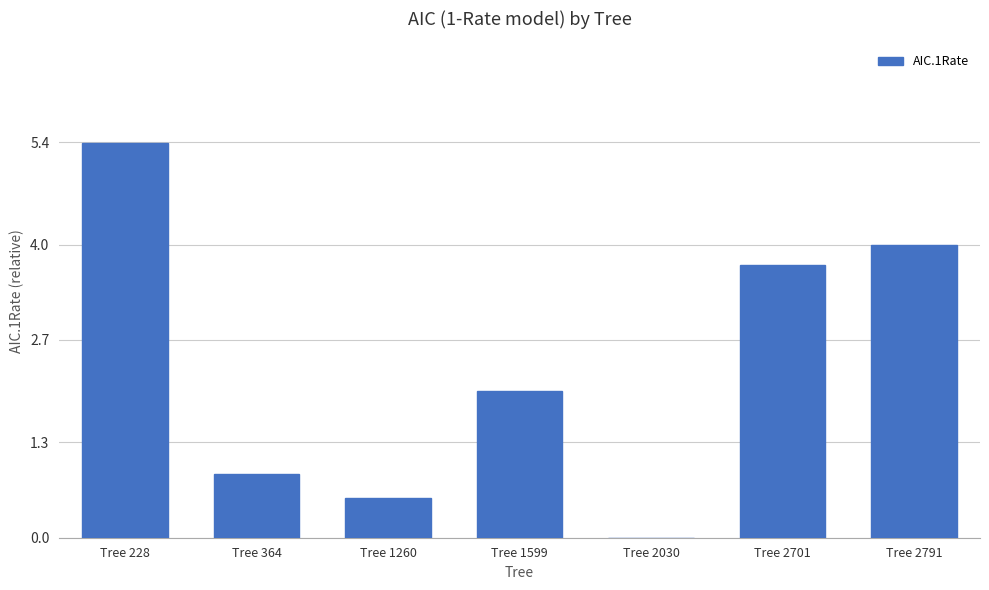

What is the sum of all values?

16.5